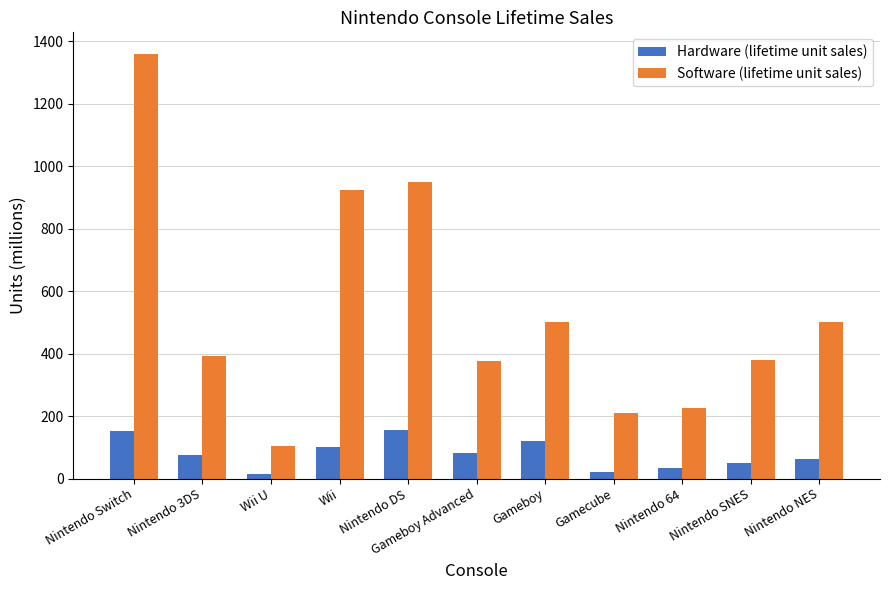

The value of Hardware (lifetime unit sales) at Nintendo DS is 154.0. True or false?

True